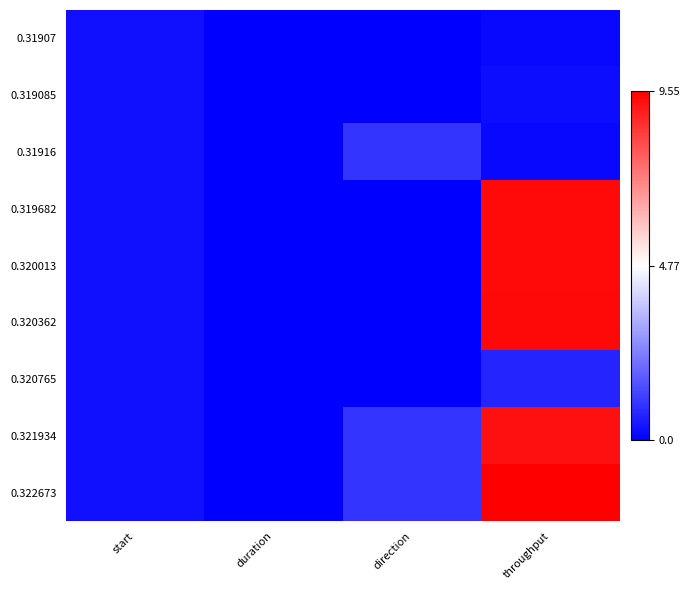

What is the total value across all series at start?

2.9